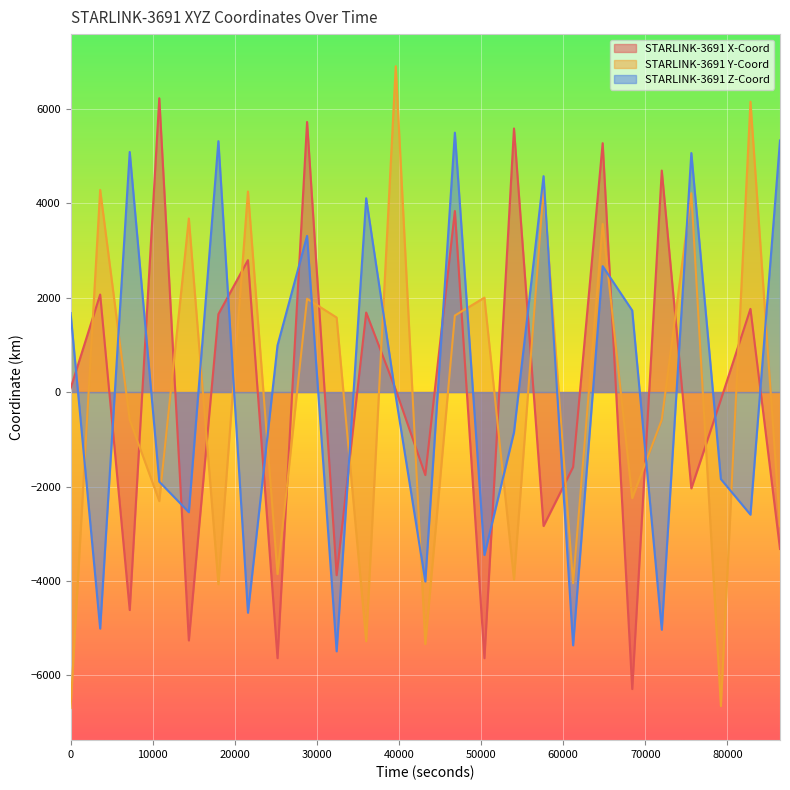

Is it true that STARLINK-3691 Z-Coord equals -2722.4 at 43200?

False